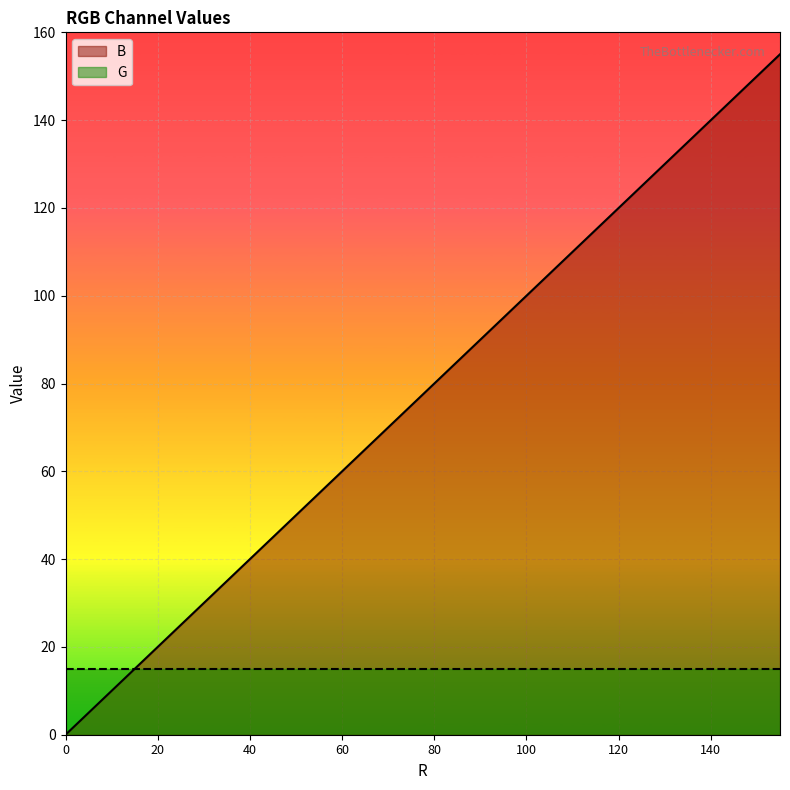

List the series in order of their overall mean, lowest first.

G, B